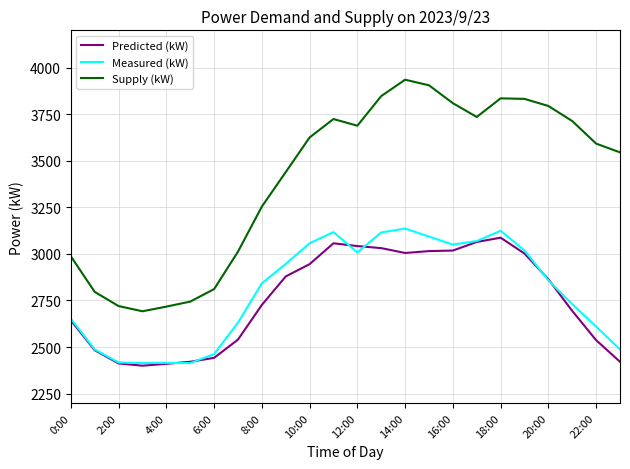

Which series has the widest spread of values?

Supply (kW)